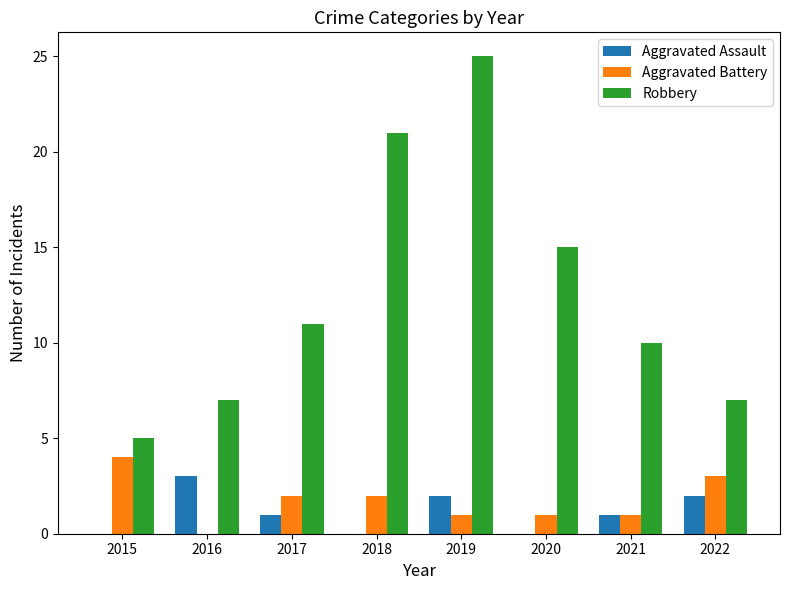

At which category does the chart reach its peak across all series?

2019